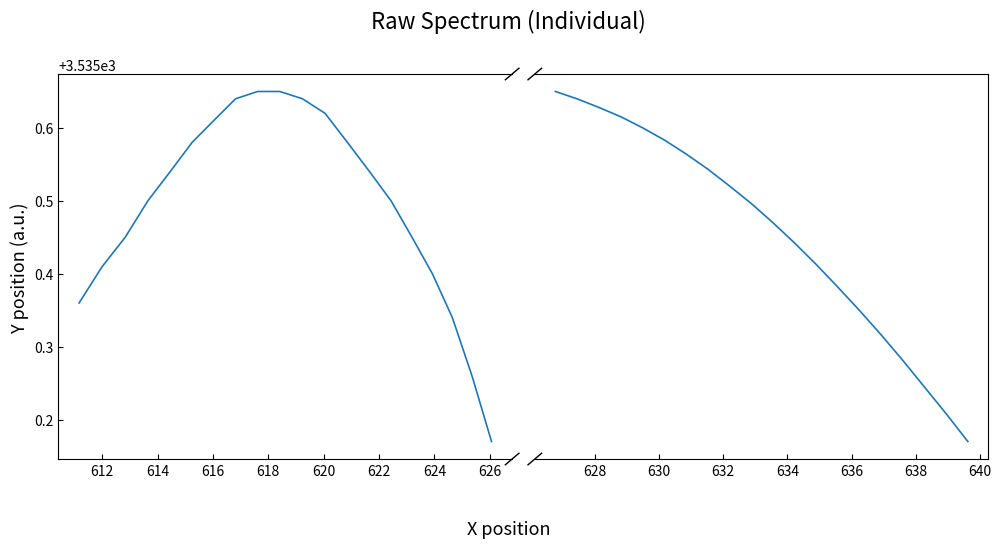

At how many categories does at least one series exceed 1698?

40